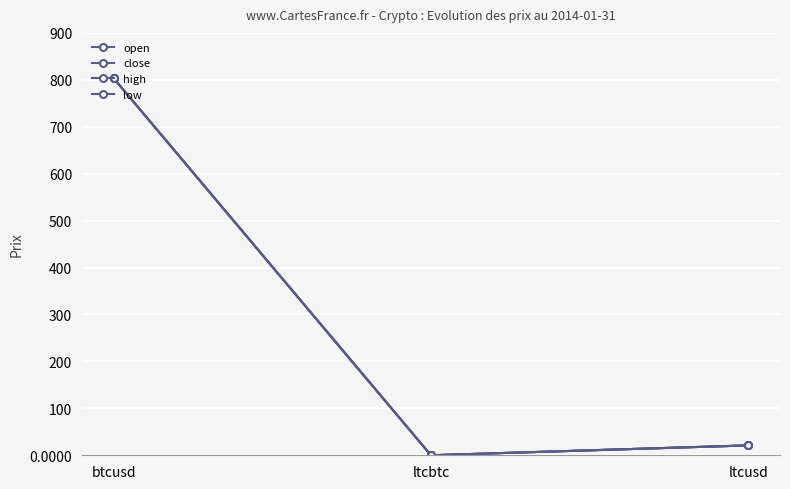

Does the chart have visible grid lines?

Yes